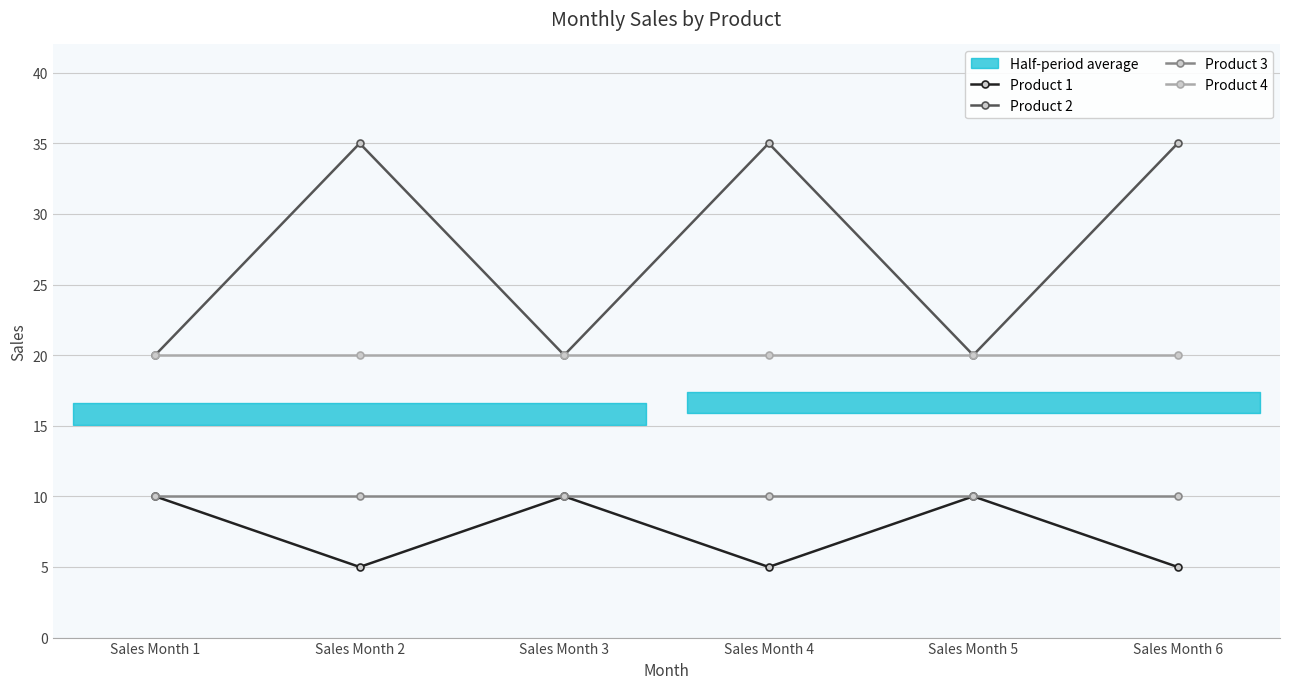

True or false: Product 1 has a value of 4 at Sales Month 1.

False